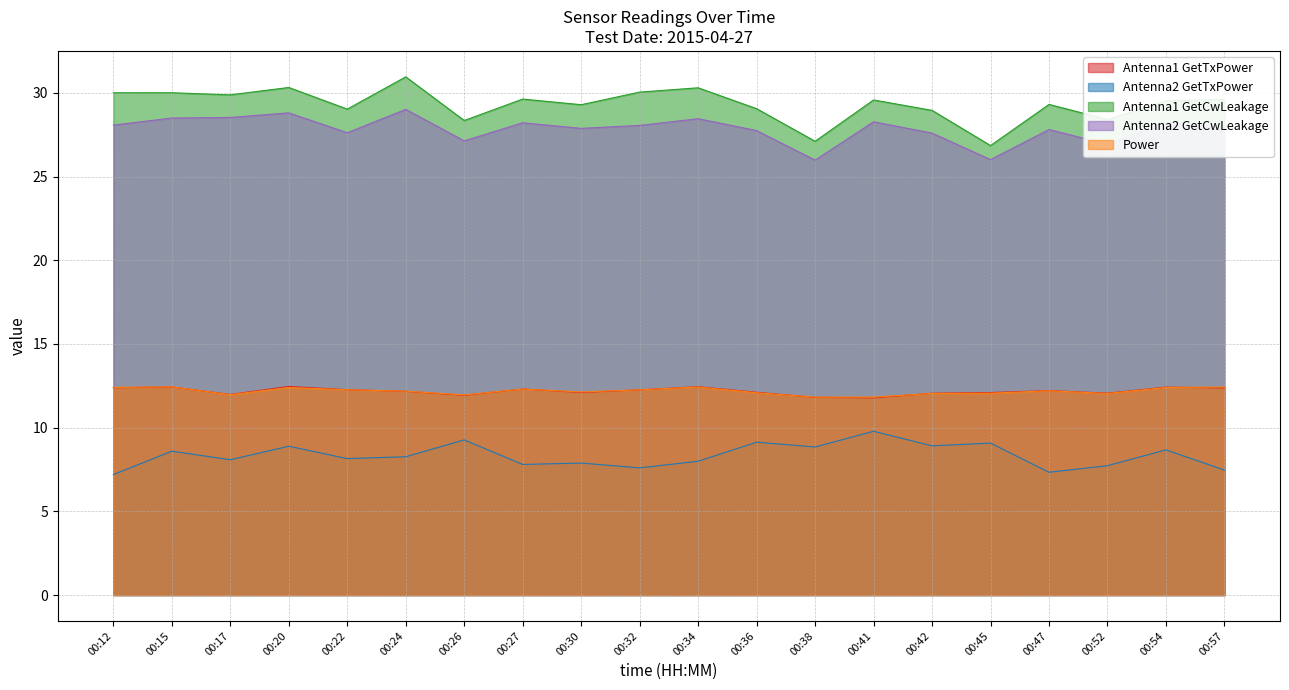

What is the value of the Antenna2 GetCwLeakage point at the 4th from the left?

28.8